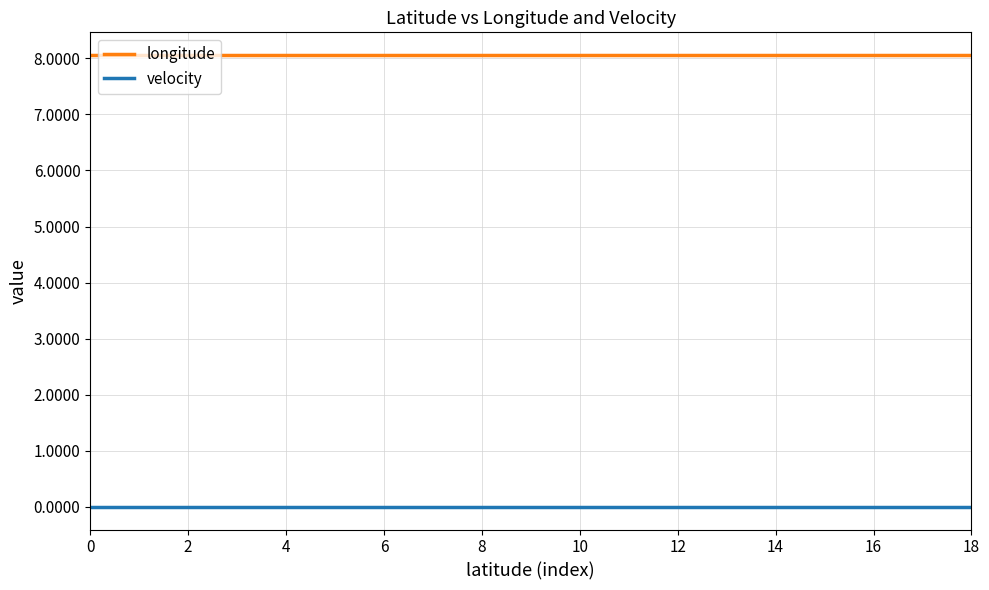

Which series has the largest total across all categories?

longitude